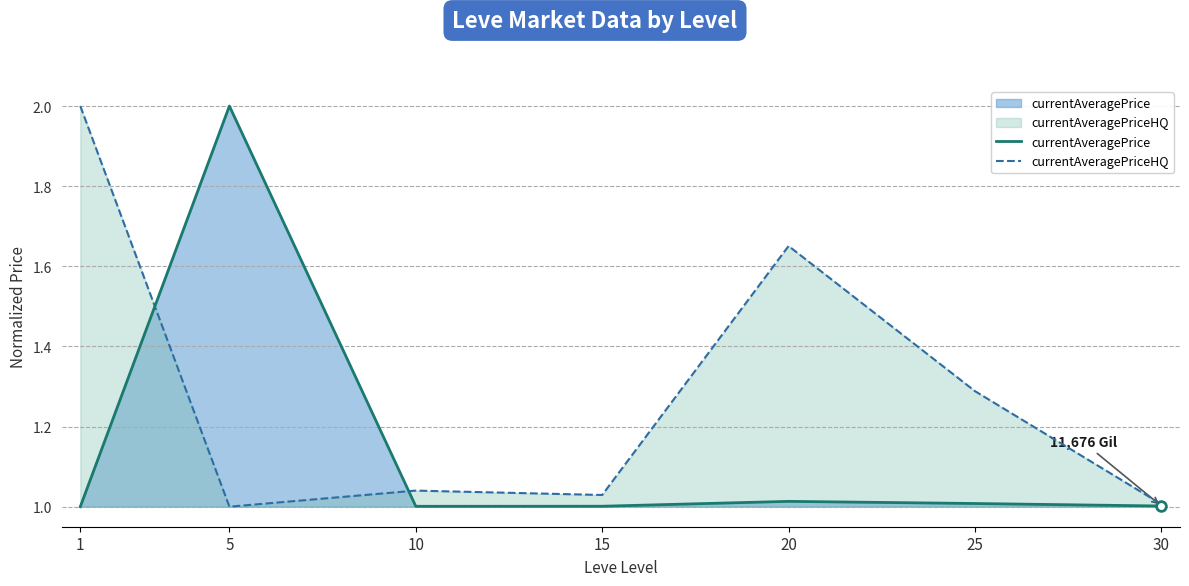

At how many categories does at least one series exceed 1?

7